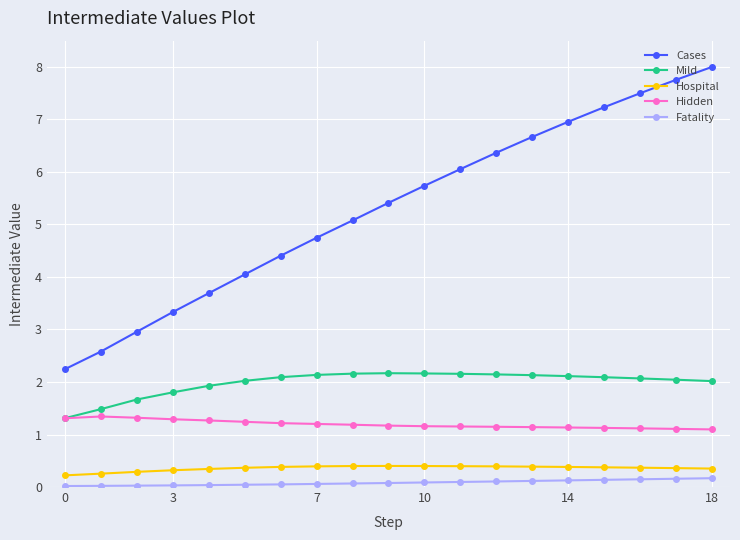

What is the value of the Hospital point at the 3rd from the left?

0.3